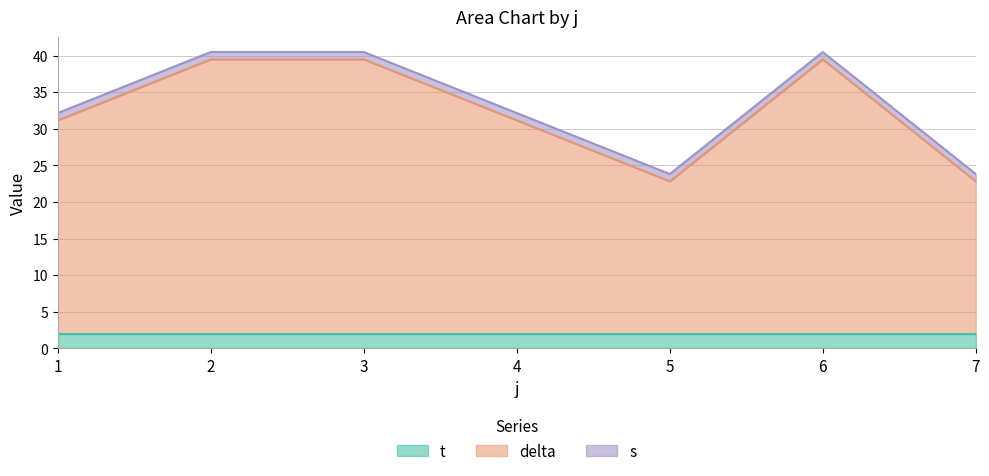

What is the total value across all series at 7?

23.8